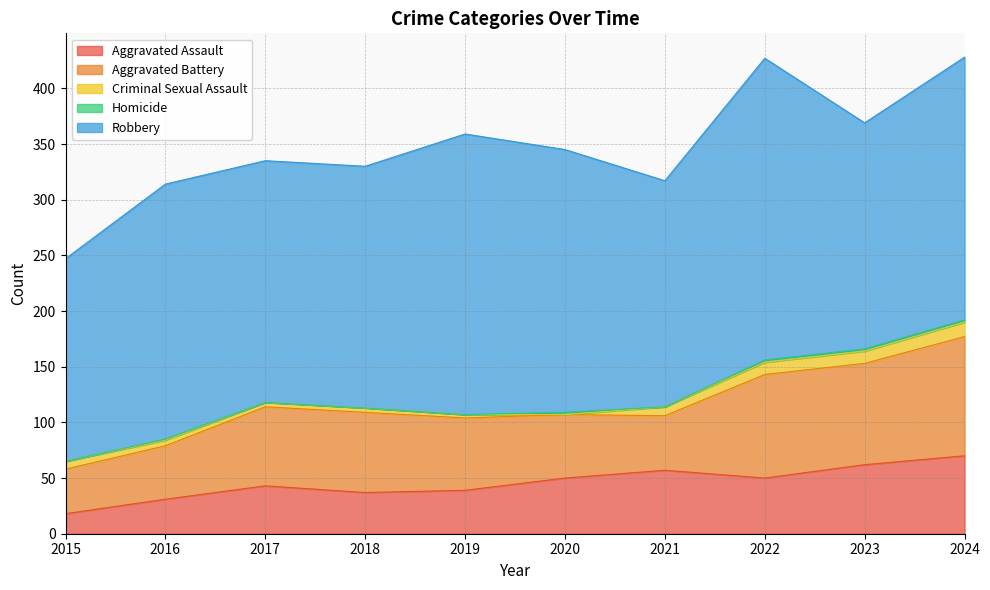

What is the difference between the maximum and minimum values in the Robbery series?

89